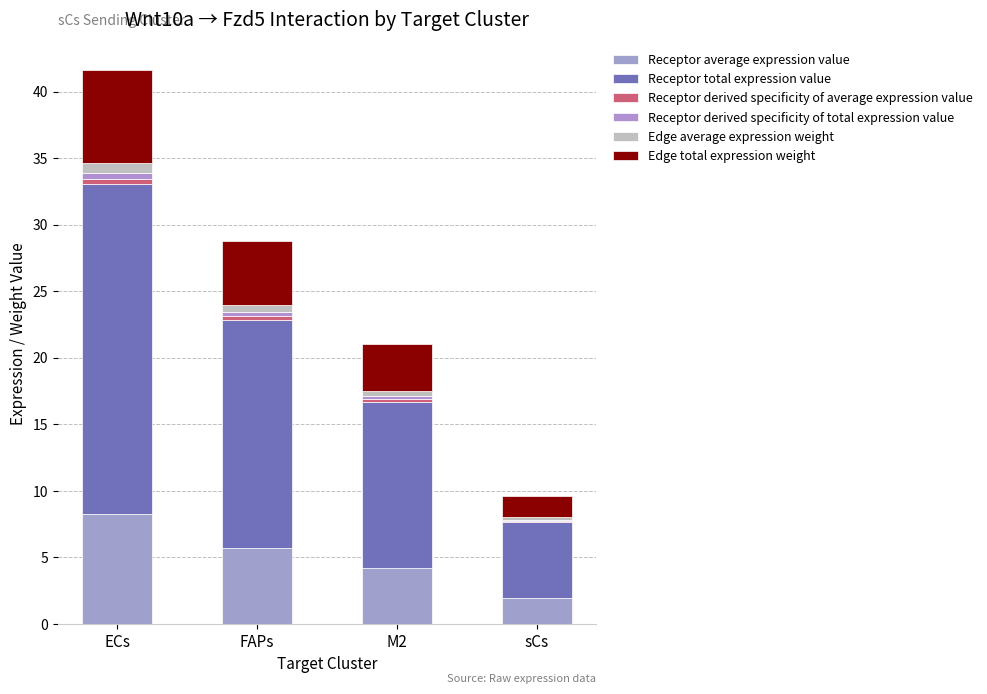

How many series are shown in this chart?

6